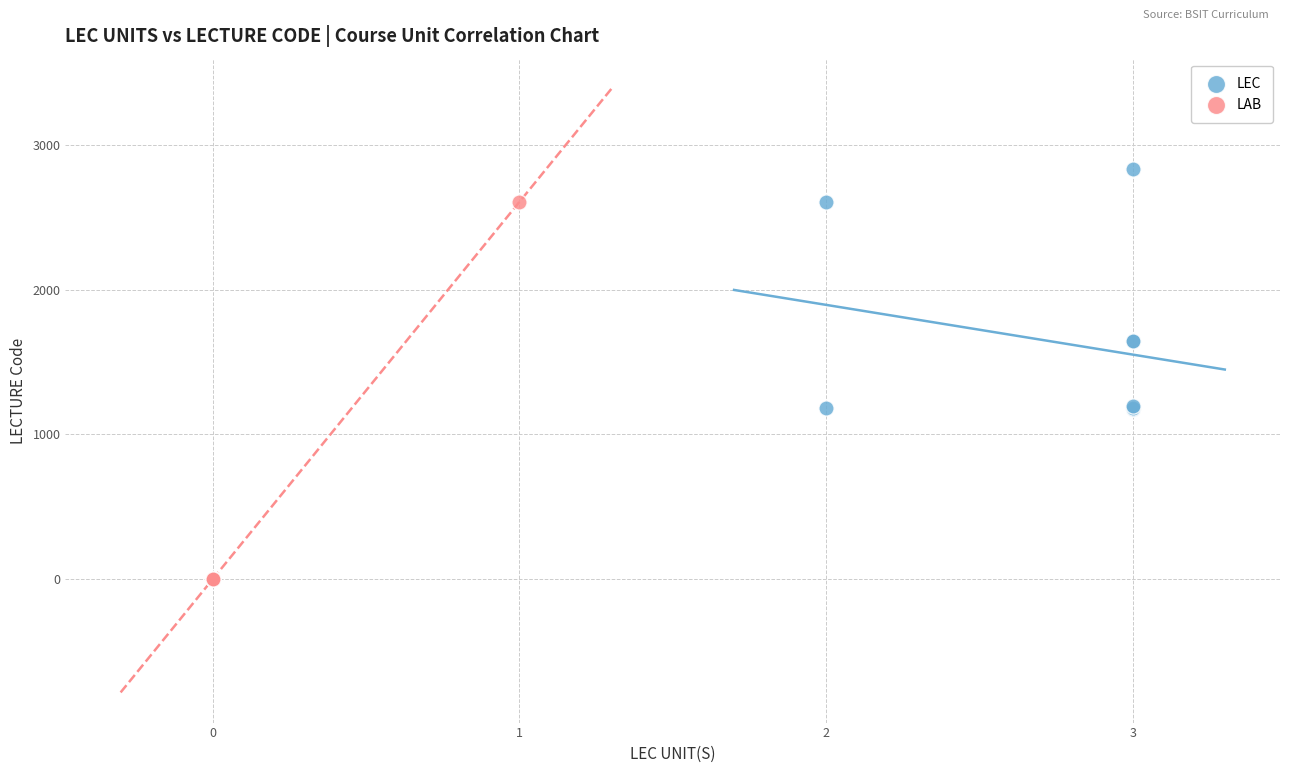

Which series has the largest Y range (max minus min)?

LAB